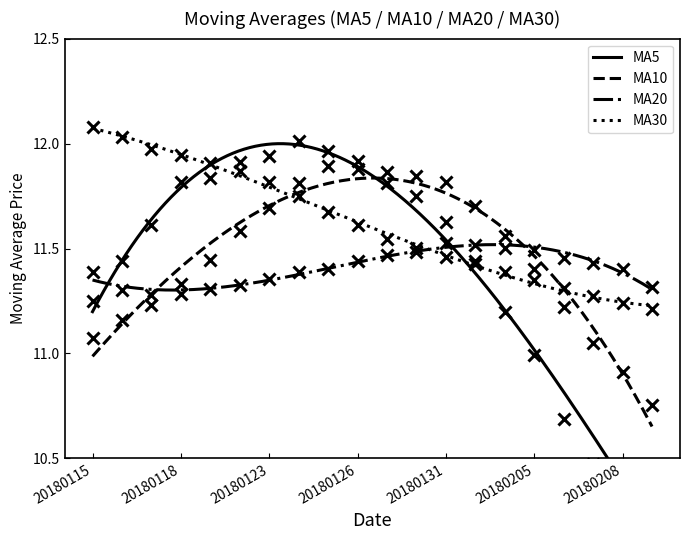

What is the maximum value shown in the chart?

12.1